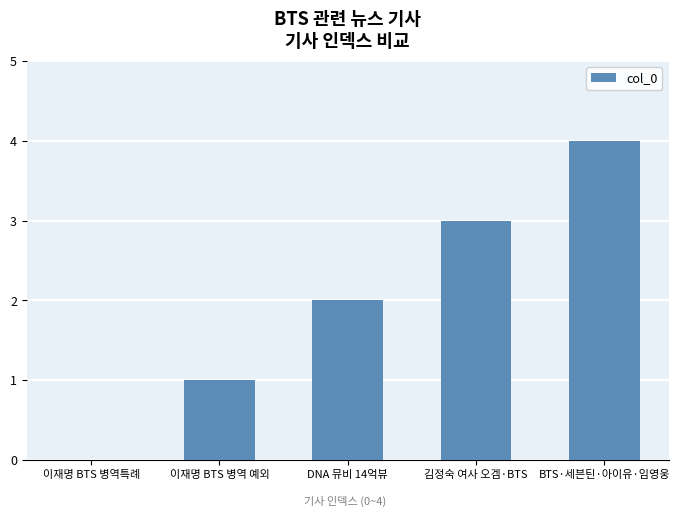

True or false: the data shows 2 at 이재명 BTS 병역 예외.

False